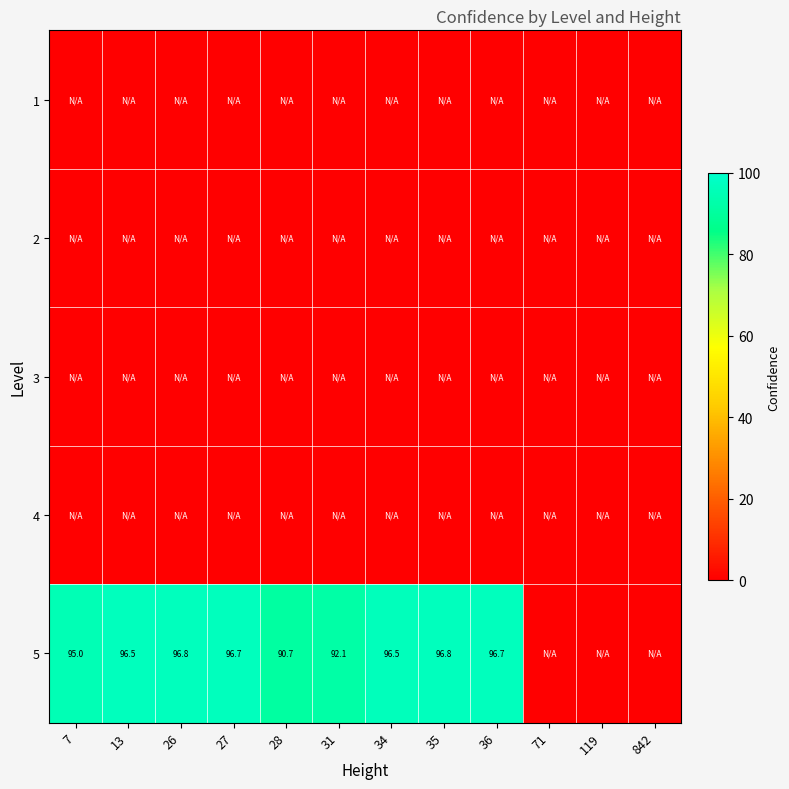

How many categories are shown in the chart?

12